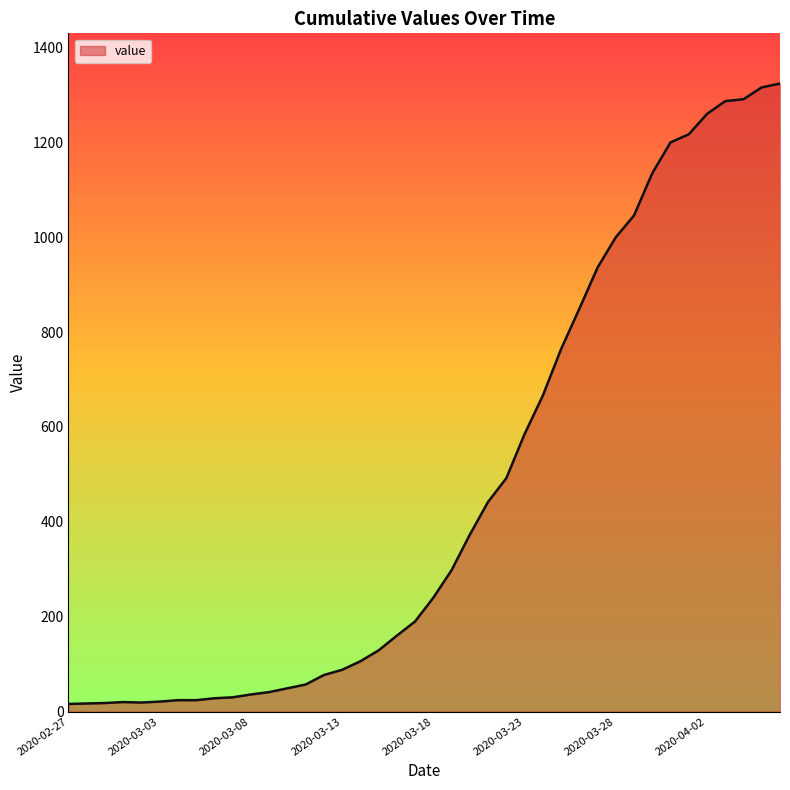

What is the greatest value displayed?

1324